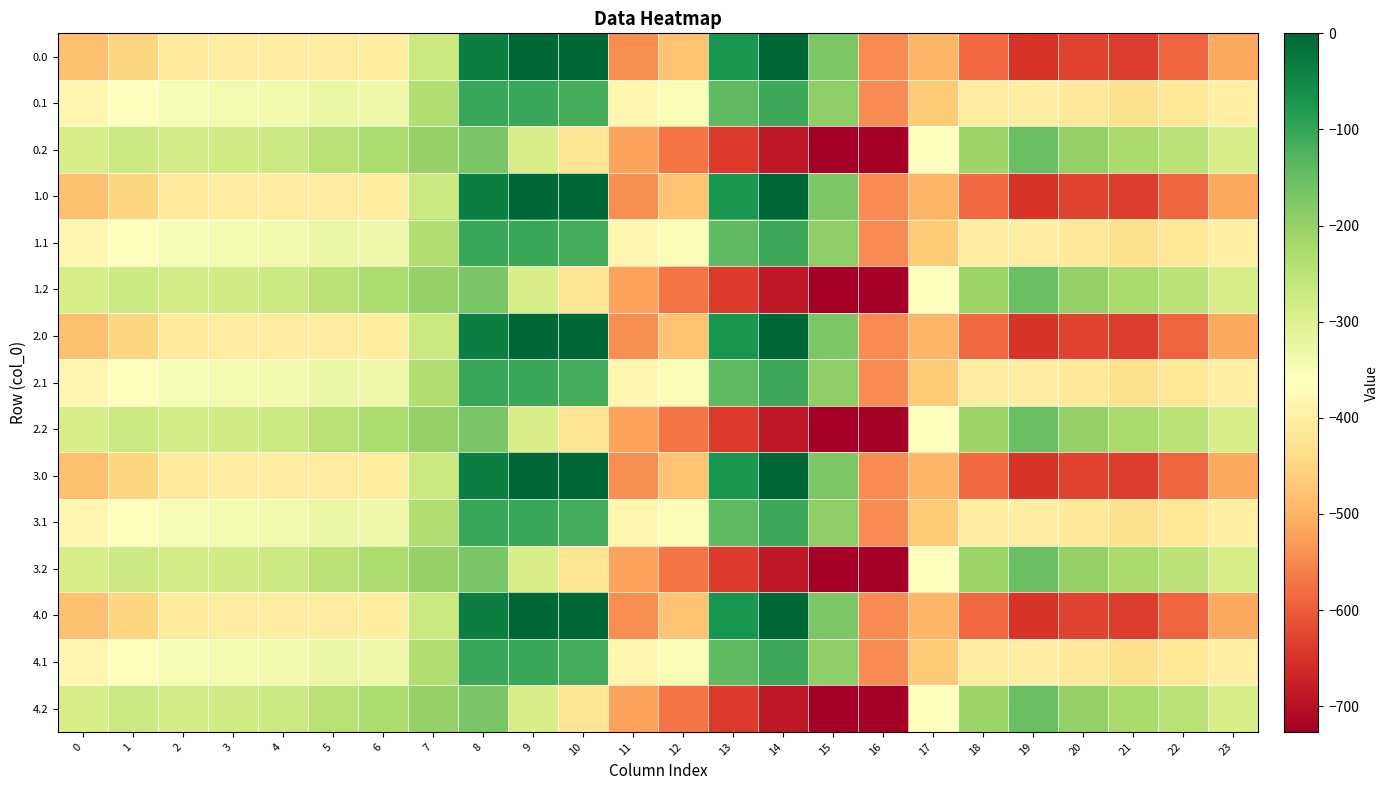

Reading left to right, list all the values displayed in this chart.

0.0: 0=-482.0	1=-449.5	2=-410.3	3=-404.4	4=-404.9	5=-403.8	6=-408.0	7=-270.7	8=-35.0	9=0.0	10=0.0	11=-544.3	12=-477.2	13=-70.2	14=-0.3	15=-172.8	16=-545.4	17=-494.8	18=-586.7	19=-649.2	20=-629.9	21=-638.4	22=-592.3	23=-511.3
0.1: 0=-384.6	1=-361.1	2=-347.9	3=-342.7	4=-339.6	5=-325.7	6=-332.2	7=-234.9	8=-102.3	9=-104.8	10=-114.0	11=-384.7	12=-350.8	13=-141.2	14=-105.5	15=-190.4	16=-547.3	17=-466.6	18=-405.4	19=-400.2	20=-414.5	21=-432.4	22=-419.9	23=-399.4
0.2: 0=-287.1	1=-272.7	2=-285.5	3=-281.0	4=-274.4	5=-245.0	6=-228.8	7=-199.0	8=-169.5	9=-288.5	10=-423.5	11=-520.6	12=-571.2	13=-640.4	14=-687.4	15=-725.8	16=-726.6	17=-362.4	18=-210.0	19=-151.0	20=-199.2	21=-226.4	22=-247.4	23=-287.5
1.0: 0=-482.0	1=-449.5	2=-410.3	3=-404.4	4=-404.9	5=-403.8	6=-408.0	7=-270.7	8=-35.0	9=0.0	10=0.0	11=-544.3	12=-477.2	13=-70.2	14=-0.3	15=-172.8	16=-545.4	17=-494.8	18=-586.7	19=-649.2	20=-629.9	21=-638.4	22=-592.3	23=-511.3
1.1: 0=-384.6	1=-361.1	2=-347.9	3=-342.7	4=-339.6	5=-325.7	6=-332.2	7=-234.9	8=-102.3	9=-104.8	10=-114.0	11=-384.7	12=-350.8	13=-141.2	14=-105.5	15=-190.4	16=-547.3	17=-466.6	18=-405.4	19=-400.2	20=-414.5	21=-432.4	22=-419.9	23=-399.4
1.2: 0=-287.1	1=-272.7	2=-285.5	3=-281.0	4=-274.4	5=-245.0	6=-228.8	7=-199.0	8=-169.5	9=-288.5	10=-423.5	11=-520.6	12=-571.2	13=-640.4	14=-687.4	15=-725.8	16=-726.6	17=-362.4	18=-210.0	19=-151.0	20=-199.2	21=-226.4	22=-247.4	23=-287.5
2.0: 0=-482.0	1=-449.5	2=-410.3	3=-404.4	4=-404.9	5=-403.8	6=-408.0	7=-270.7	8=-35.0	9=0.0	10=0.0	11=-544.3	12=-477.2	13=-70.2	14=-0.3	15=-172.8	16=-545.4	17=-494.8	18=-586.7	19=-649.2	20=-629.9	21=-638.4	22=-592.3	23=-511.3
2.1: 0=-384.6	1=-361.1	2=-347.9	3=-342.7	4=-339.6	5=-325.7	6=-332.2	7=-234.9	8=-102.3	9=-104.8	10=-114.0	11=-384.7	12=-350.8	13=-141.2	14=-105.5	15=-190.4	16=-547.3	17=-466.6	18=-405.4	19=-400.2	20=-414.5	21=-432.4	22=-419.9	23=-399.4
2.2: 0=-287.1	1=-272.7	2=-285.5	3=-281.0	4=-274.4	5=-245.0	6=-228.8	7=-199.0	8=-169.5	9=-288.5	10=-423.5	11=-520.6	12=-571.2	13=-640.4	14=-687.4	15=-725.8	16=-726.6	17=-362.4	18=-210.0	19=-151.0	20=-199.2	21=-226.4	22=-247.4	23=-287.5
3.0: 0=-482.0	1=-449.5	2=-410.3	3=-404.4	4=-404.9	5=-403.8	6=-408.0	7=-270.7	8=-35.0	9=0.0	10=0.0	11=-544.3	12=-477.2	13=-70.2	14=-0.3	15=-172.8	16=-545.4	17=-494.8	18=-586.7	19=-649.2	20=-629.9	21=-638.4	22=-592.3	23=-511.3
3.1: 0=-384.6	1=-361.1	2=-347.9	3=-342.7	4=-339.6	5=-325.7	6=-332.2	7=-234.9	8=-102.3	9=-104.8	10=-114.0	11=-384.7	12=-350.8	13=-141.2	14=-105.5	15=-190.4	16=-547.3	17=-466.6	18=-405.4	19=-400.2	20=-414.5	21=-432.4	22=-419.9	23=-399.4
3.2: 0=-287.1	1=-272.7	2=-285.5	3=-281.0	4=-274.4	5=-245.0	6=-228.8	7=-199.0	8=-169.5	9=-288.5	10=-423.5	11=-520.6	12=-571.2	13=-640.4	14=-687.4	15=-725.8	16=-726.6	17=-362.4	18=-210.0	19=-151.0	20=-199.2	21=-226.4	22=-247.4	23=-287.5
4.0: 0=-482.0	1=-449.5	2=-410.3	3=-404.4	4=-404.9	5=-403.8	6=-408.0	7=-270.7	8=-35.0	9=0.0	10=0.0	11=-544.3	12=-477.2	13=-70.2	14=-0.3	15=-172.8	16=-545.4	17=-494.8	18=-586.7	19=-649.2	20=-629.9	21=-638.4	22=-592.3	23=-511.3
4.1: 0=-384.6	1=-361.1	2=-347.9	3=-342.7	4=-339.6	5=-325.7	6=-332.2	7=-234.9	8=-102.3	9=-104.8	10=-114.0	11=-384.7	12=-350.8	13=-141.2	14=-105.5	15=-190.4	16=-547.3	17=-466.6	18=-405.4	19=-400.2	20=-414.5	21=-432.4	22=-419.9	23=-399.4
4.2: 0=-287.1	1=-272.7	2=-285.5	3=-281.0	4=-274.4	5=-245.0	6=-228.8	7=-199.0	8=-169.5	9=-288.5	10=-423.5	11=-520.6	12=-571.2	13=-640.4	14=-687.4	15=-725.8	16=-726.6	17=-362.4	18=-210.0	19=-151.0	20=-199.2	21=-226.4	22=-247.4	23=-287.5